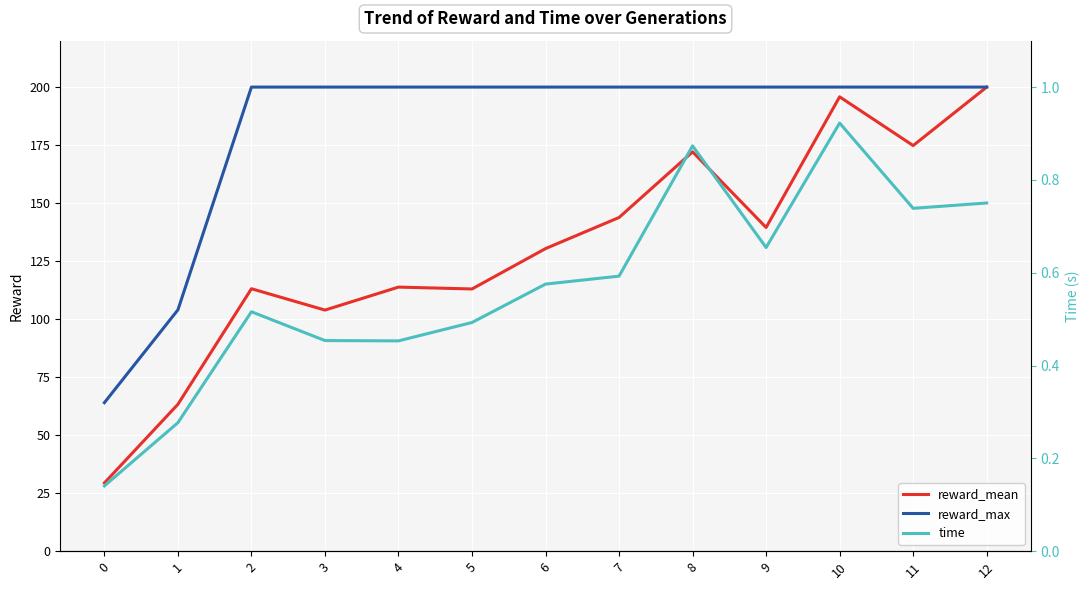

True or false: reward_mean and reward_max intersect in this chart.

False